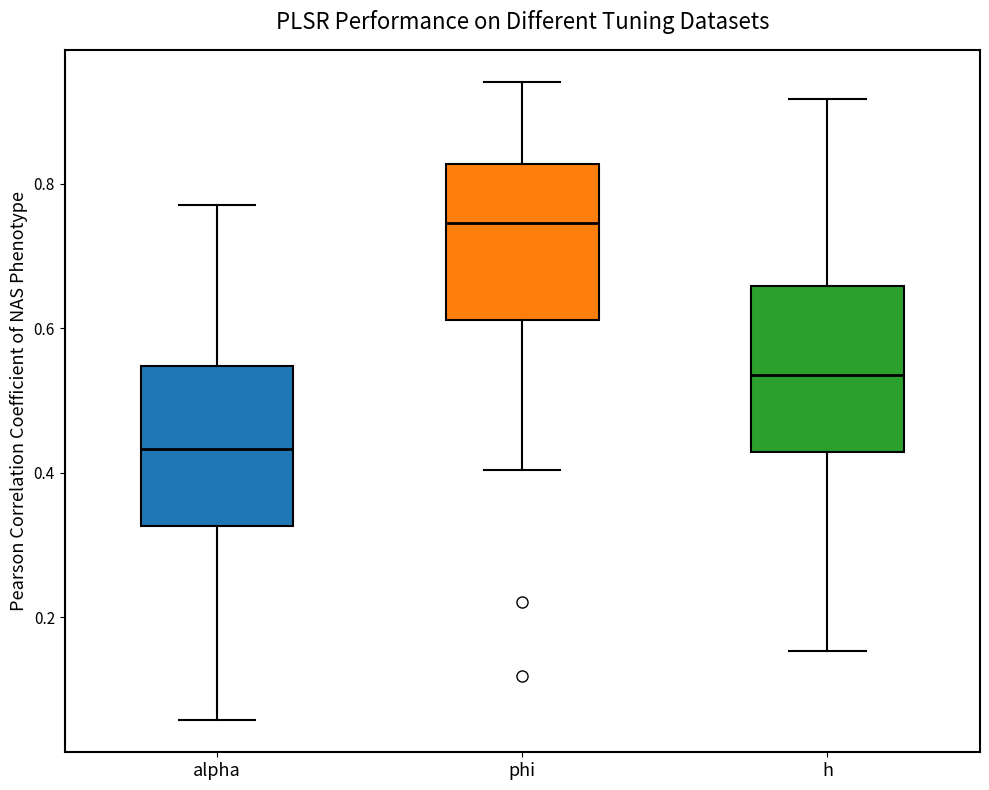

Reading left to right, read every box against the y-axis: the position of its median line, the range the box covers, and the ends of its whiskers. The values are not printed on the chart, so give them approximately, as read against the axis.

alpha: median 0.44, box 0.32 to 0.54, whiskers 0.06 to 0.78
phi: median 0.74, box 0.62 to 0.82, whiskers 0.40 to 0.94
h: median 0.54, box 0.42 to 0.66, whiskers 0.16 to 0.92